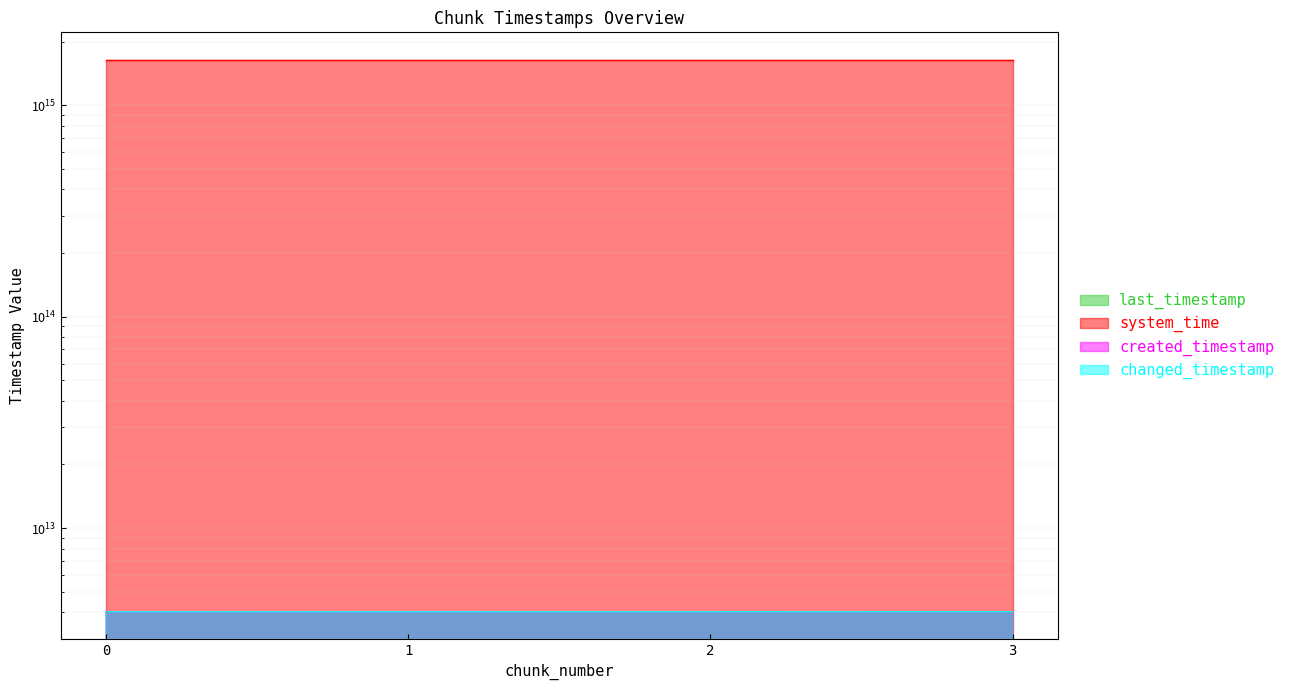

What is the approximate value of system_time at 3?

1638705099641837